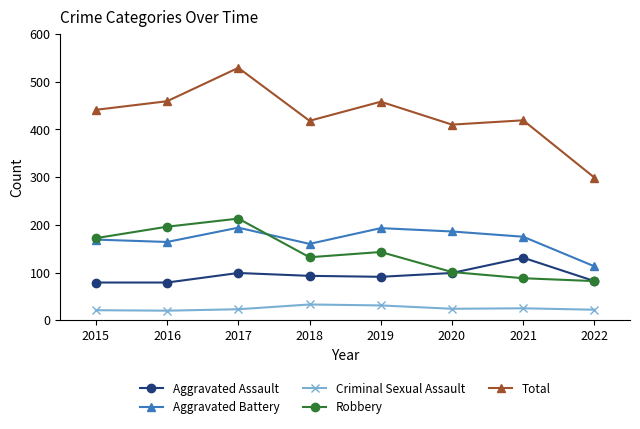

True or false: Robbery and Total cross at least once.

False